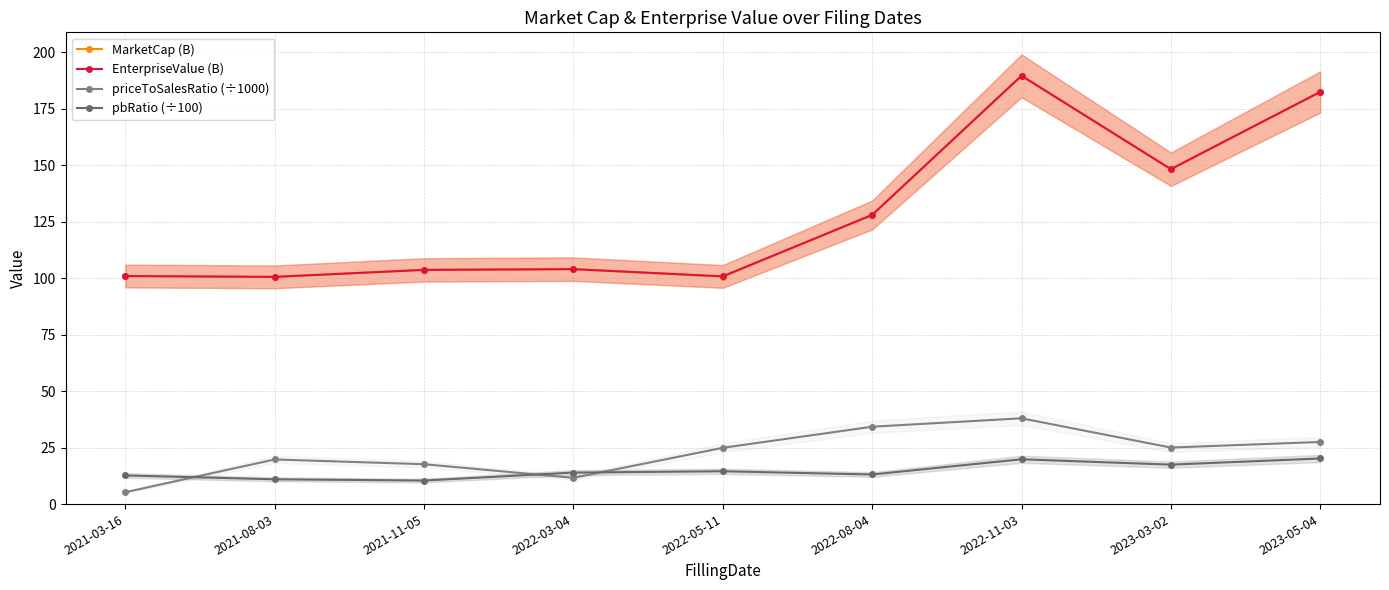

Which has a higher value, 2023-05-04 or 2022-03-04?

2023-05-04